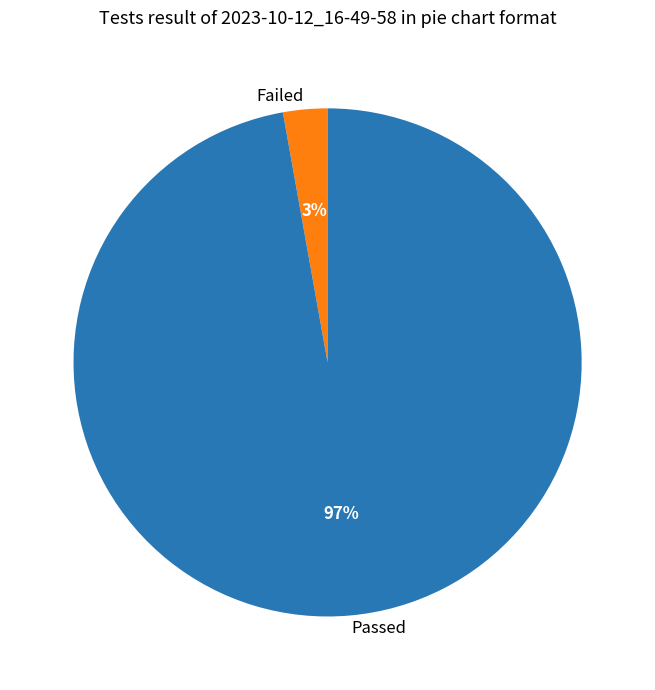

What is the smallest slice in the pie chart?

Failed